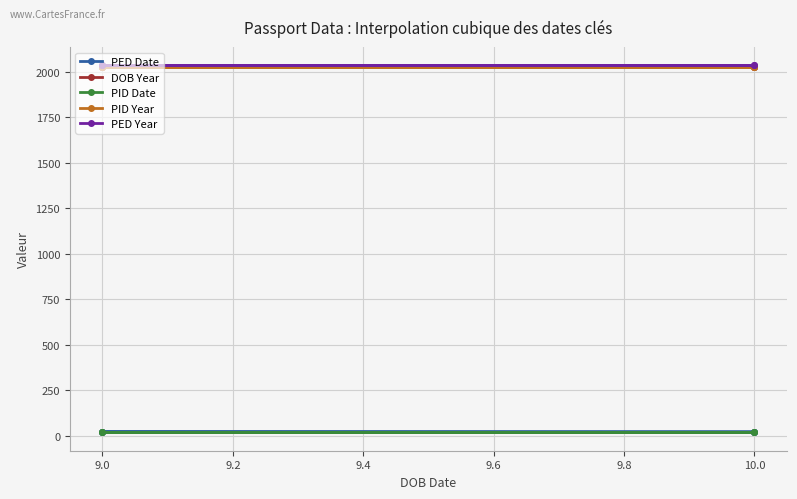

At which label is PED Date closest to 21?

9.0